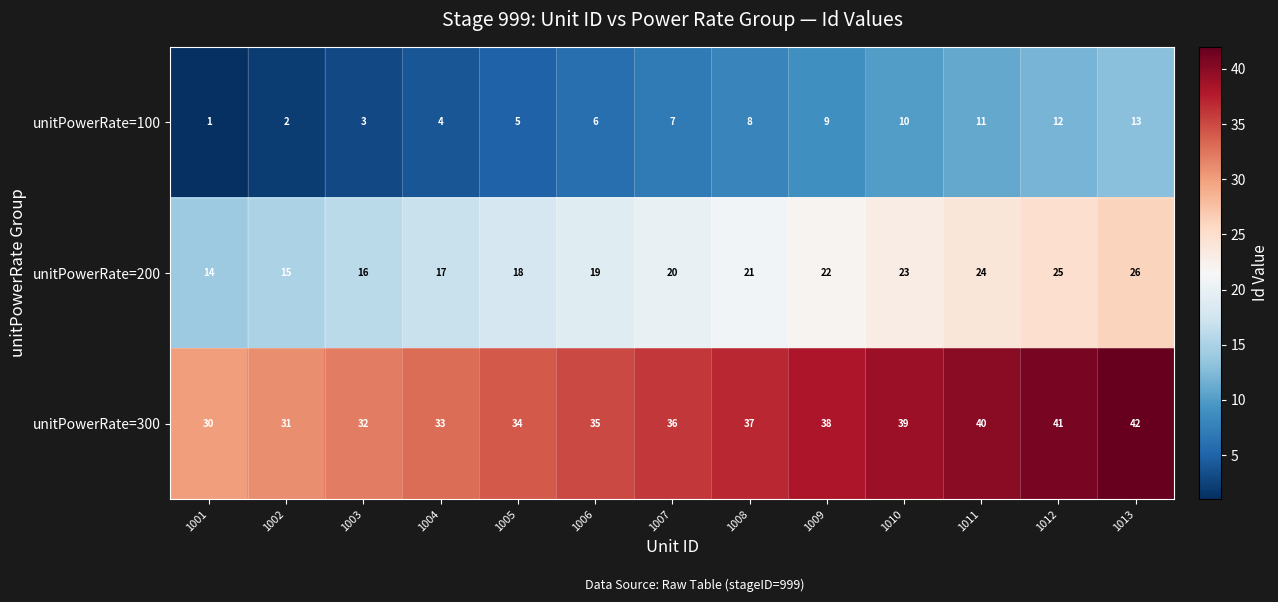

What is the total value across all series at 1001?

45